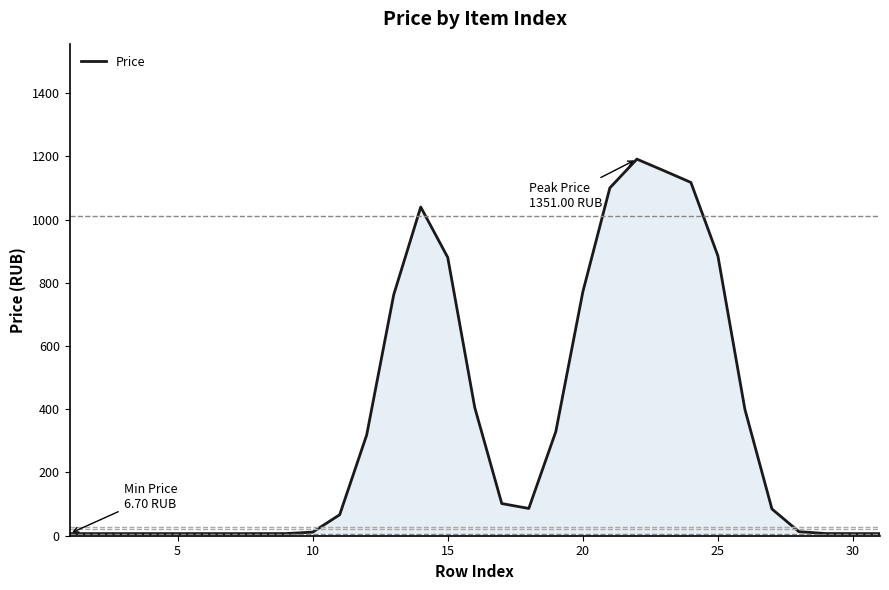

What is the average value?

348.3